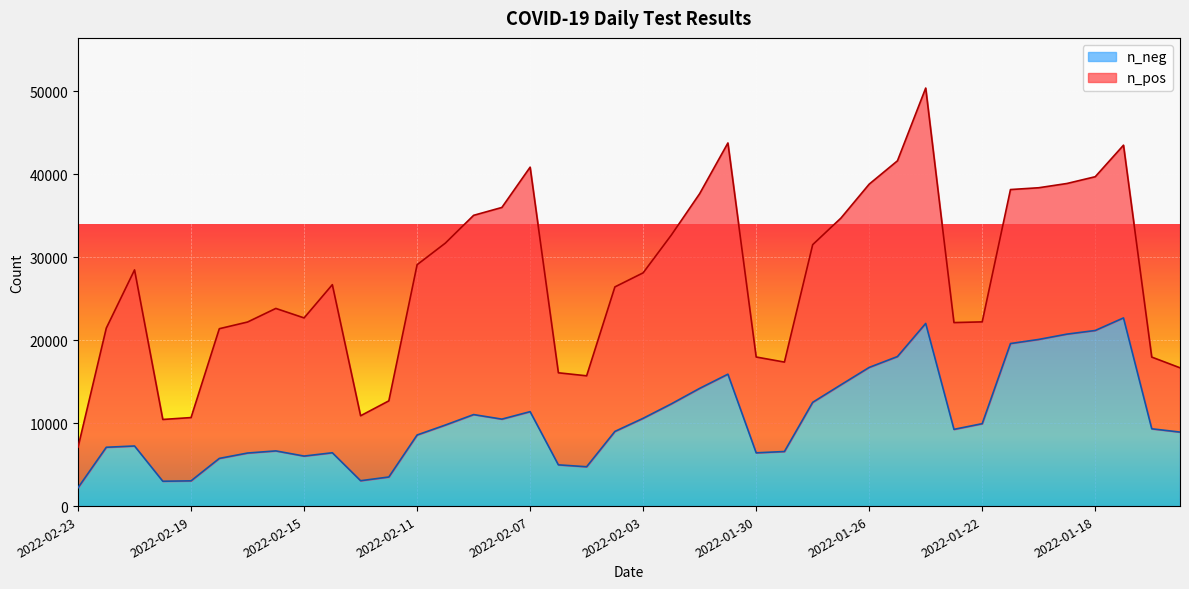

True or false: the data shows 5937 at 2022-01-23.

False